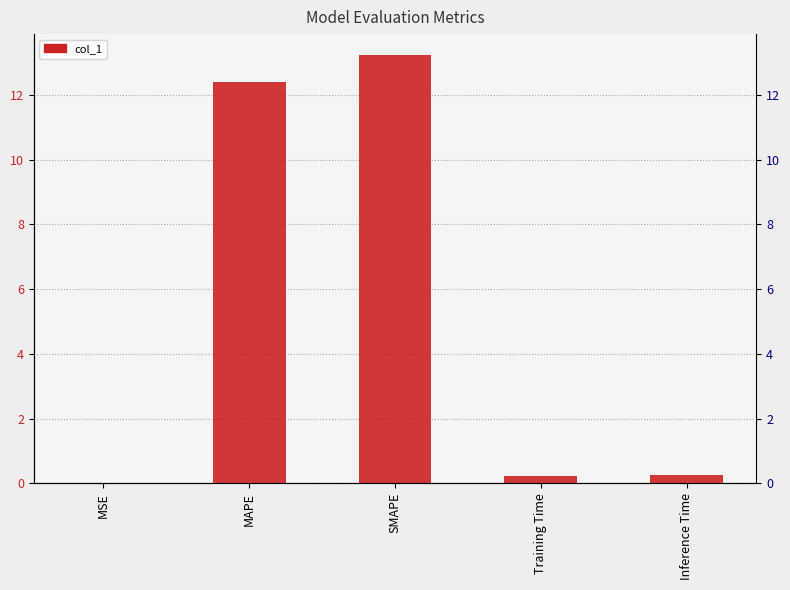

What position from the left is MAPE?

2